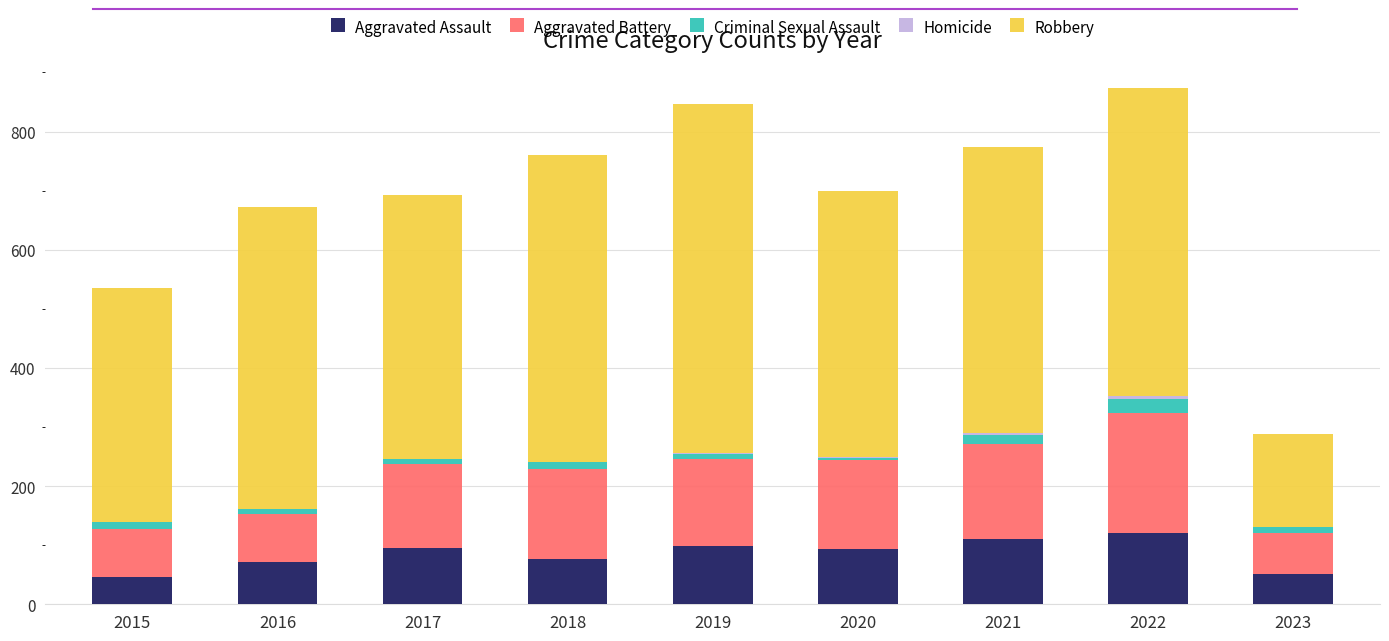

At which label does Aggravated Assault first exceed 94?

2017